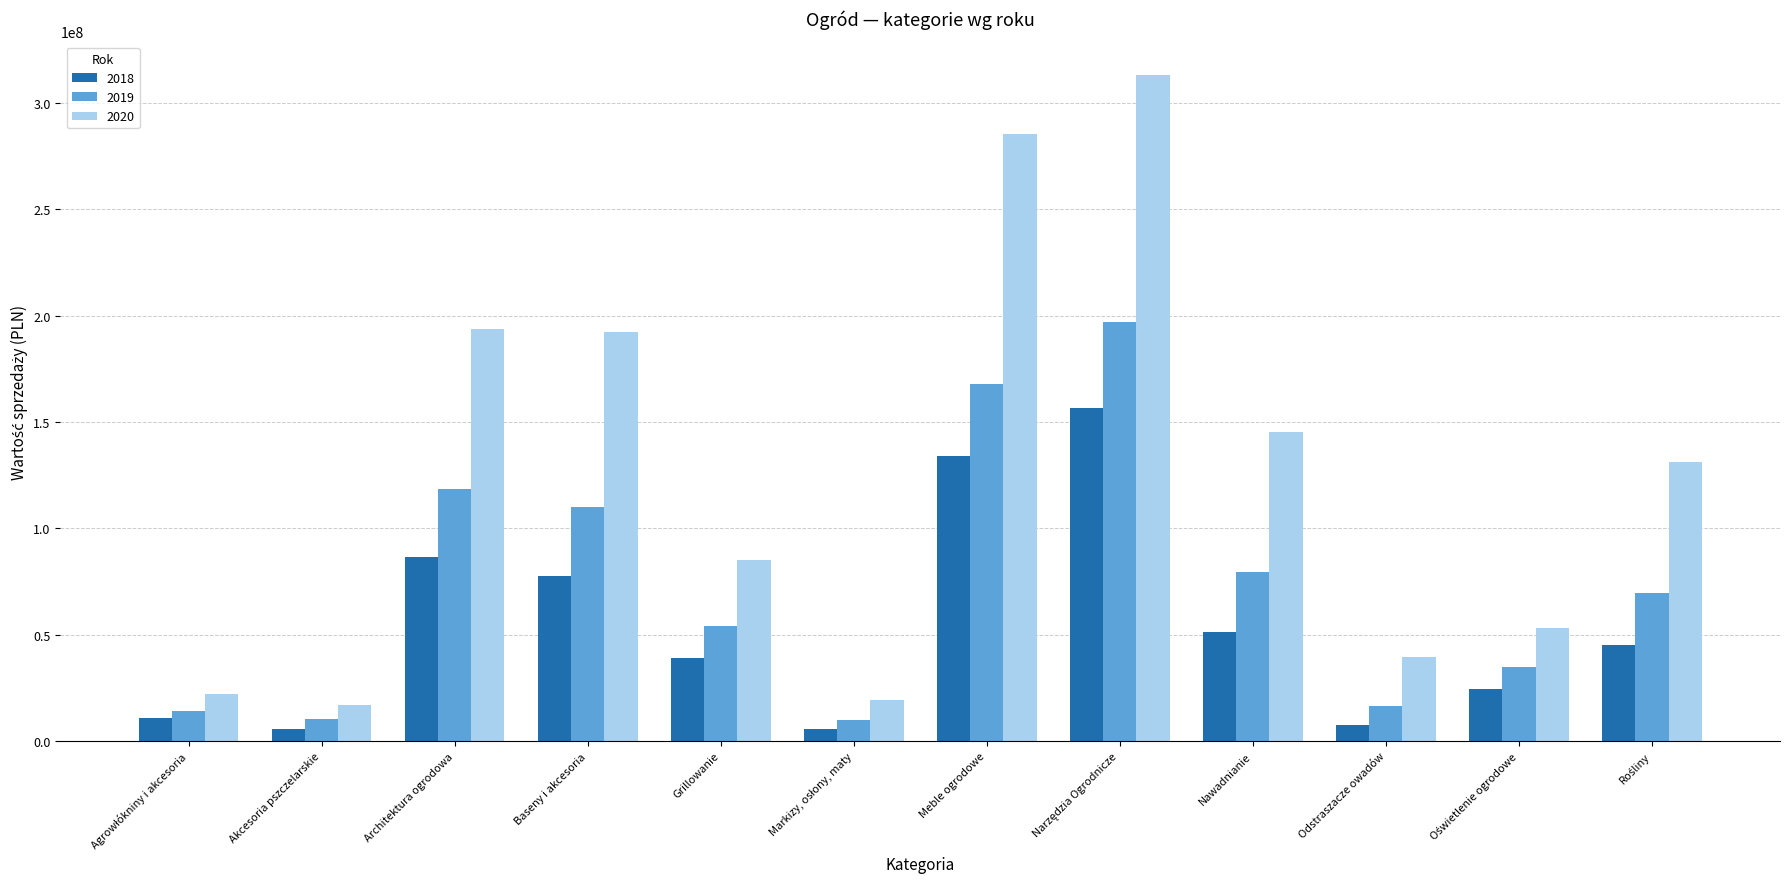

What is the maximum value for 2020?

313304649.0